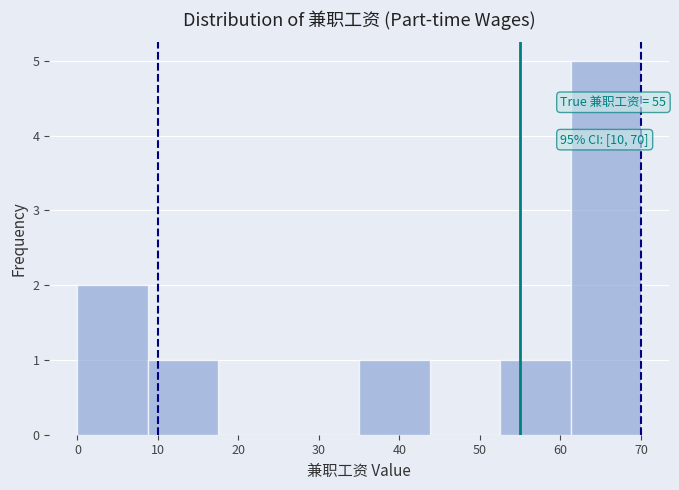

Over which range of the x-axis is the bar tallest?

61 to 70